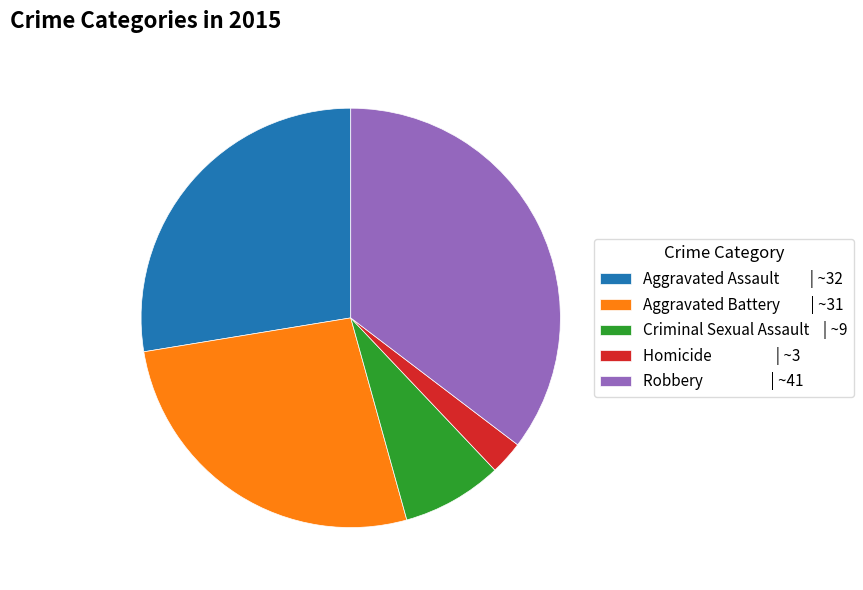

Does Robbery account for over 50% of the chart?

No